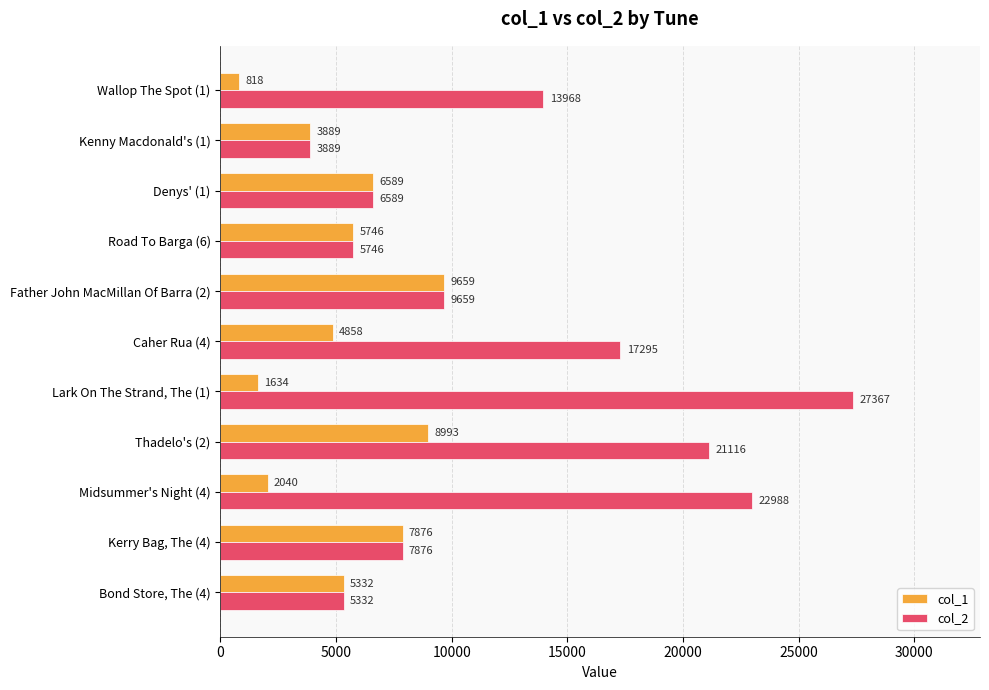

The value of col_1 at Caher Rua (4) is 4858. True or false?

True